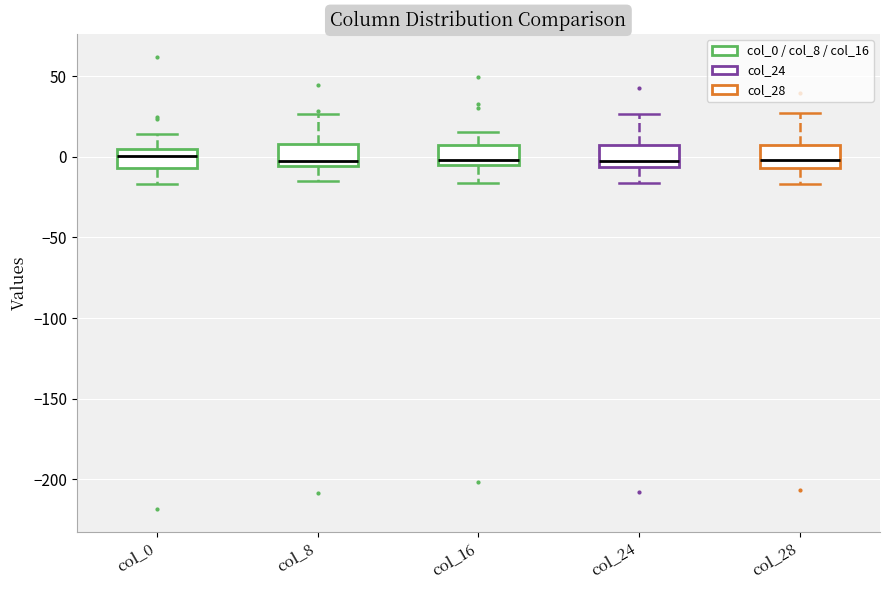

Where is the lower edge of the box for col_24 on the y-axis? The values are not printed on the chart, so give them approximately, as read against the axis.

-5